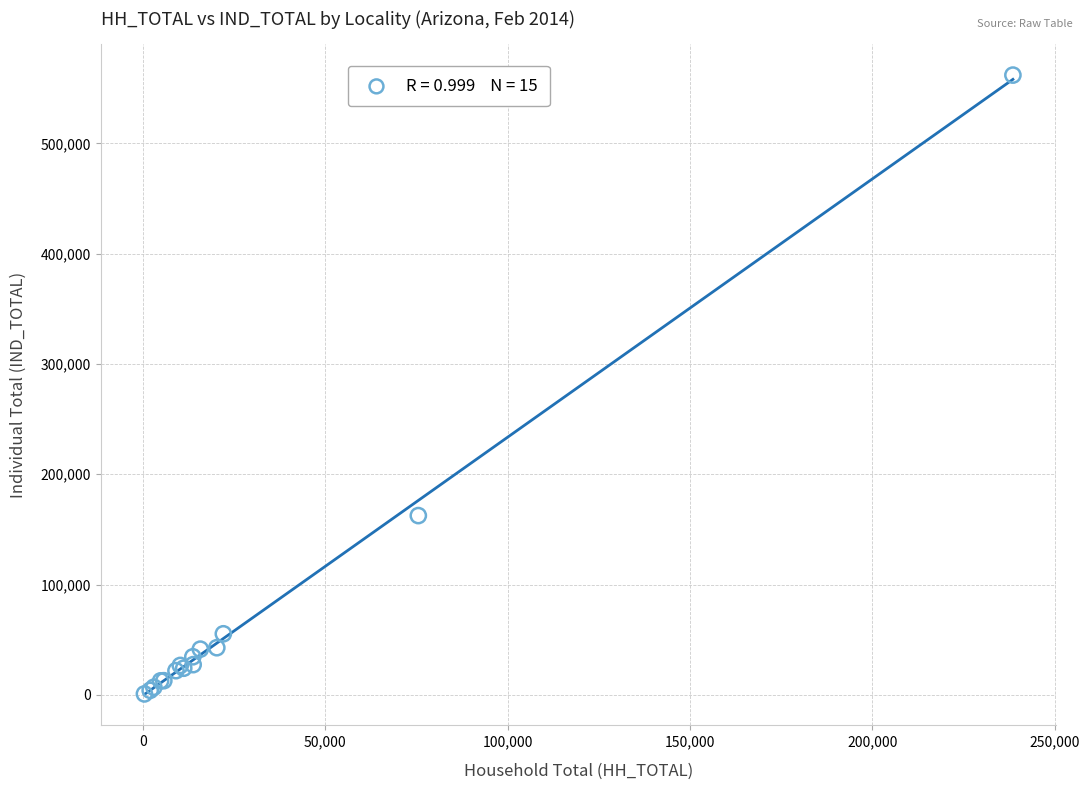

What Y value in the scatter plot is closest to 281413?

162527